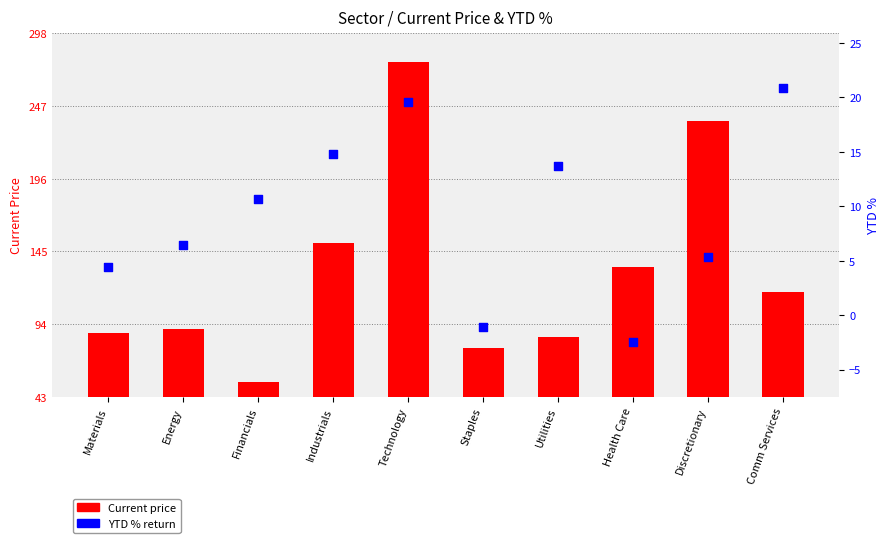

Which series has the largest total across all categories?

Current